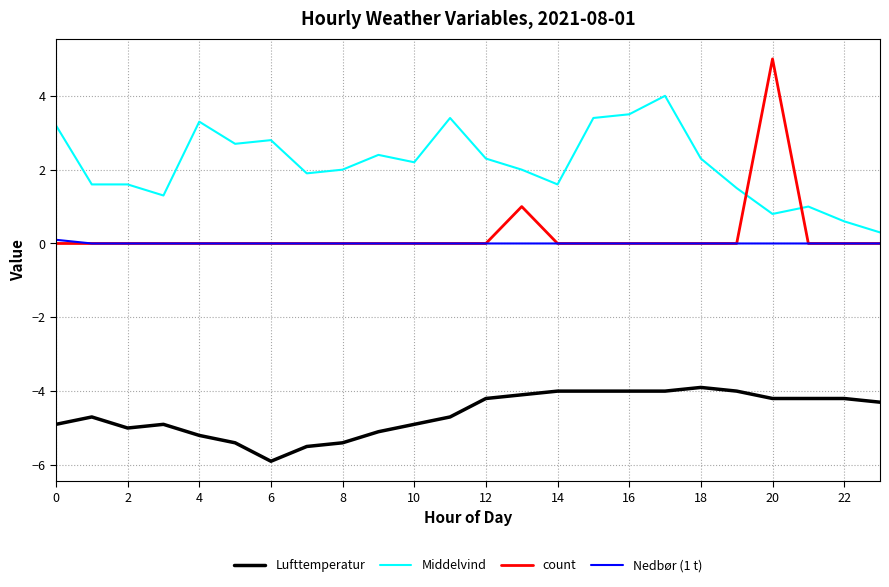

True or false: Middelvind has more than 2 points higher than both neighbors.

True